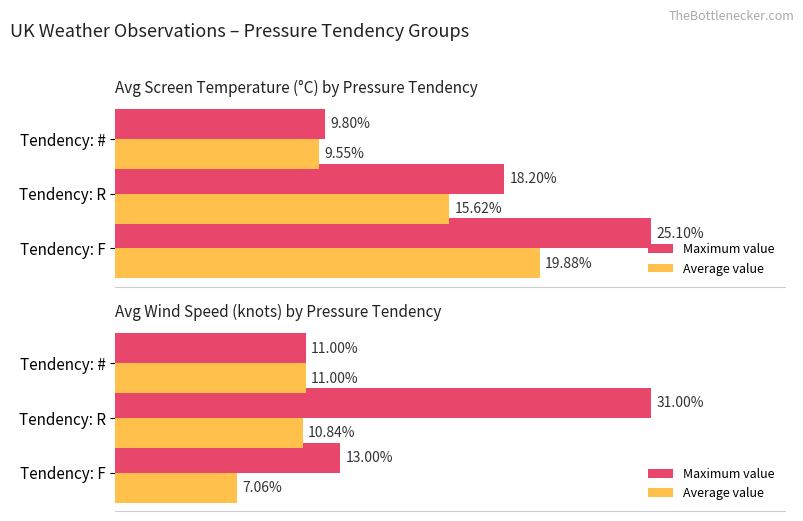

How many bars are there in each group?

2